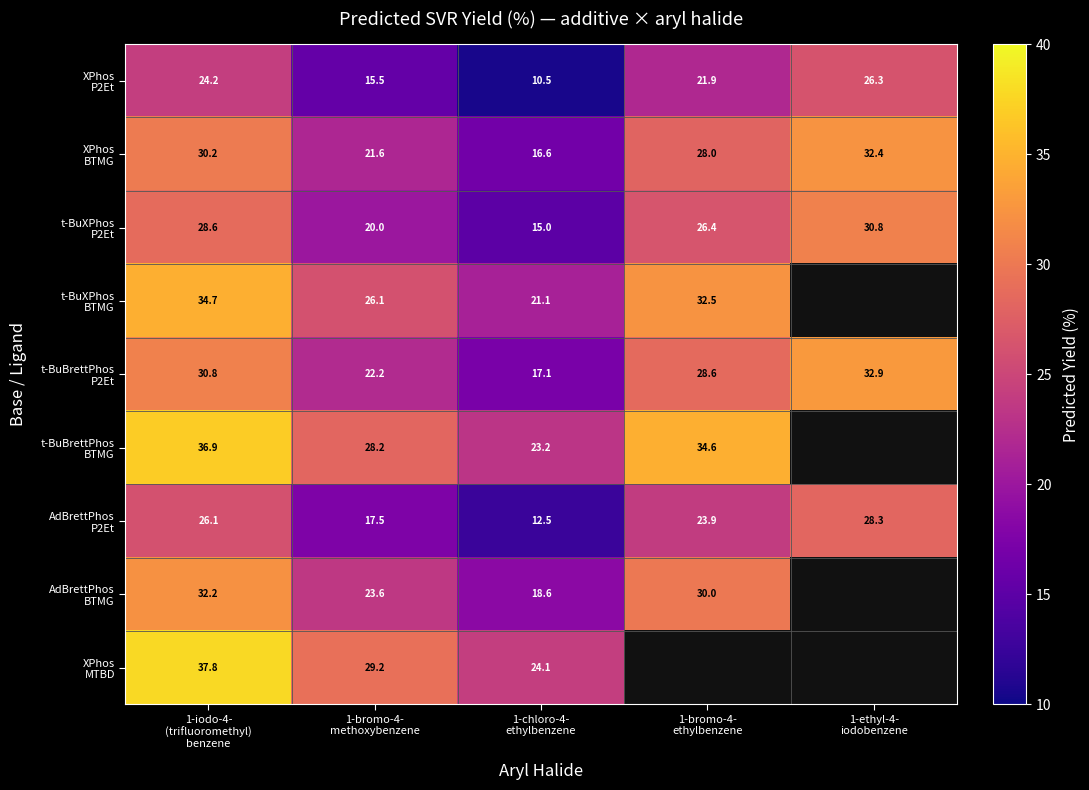

What is the total value across all series at 1-chloro-4-
ethylbenzene?

158.7